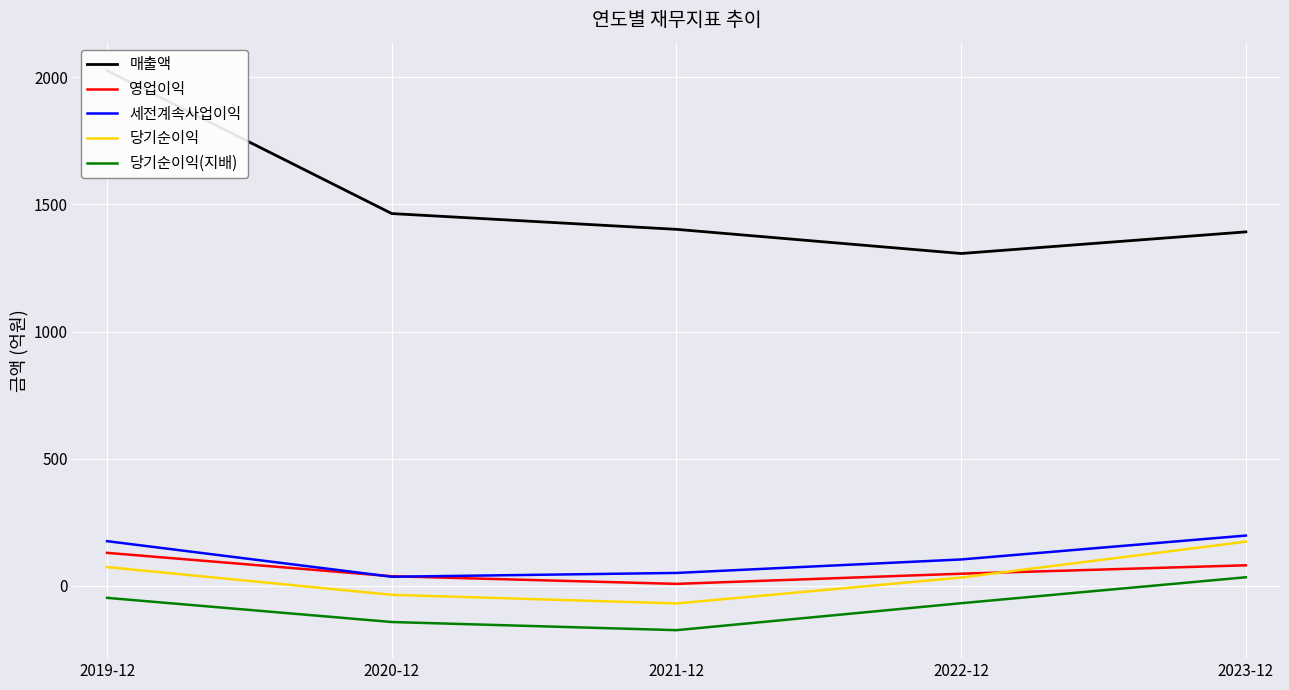

True or false: 당기순이익(지배) has a value of -142 at 2020-12.

True